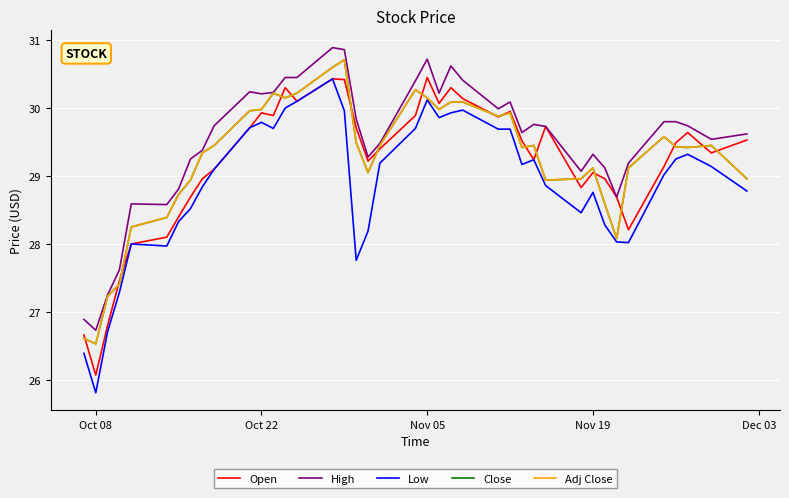

Does the chart display data point markers on the line(s)?

No